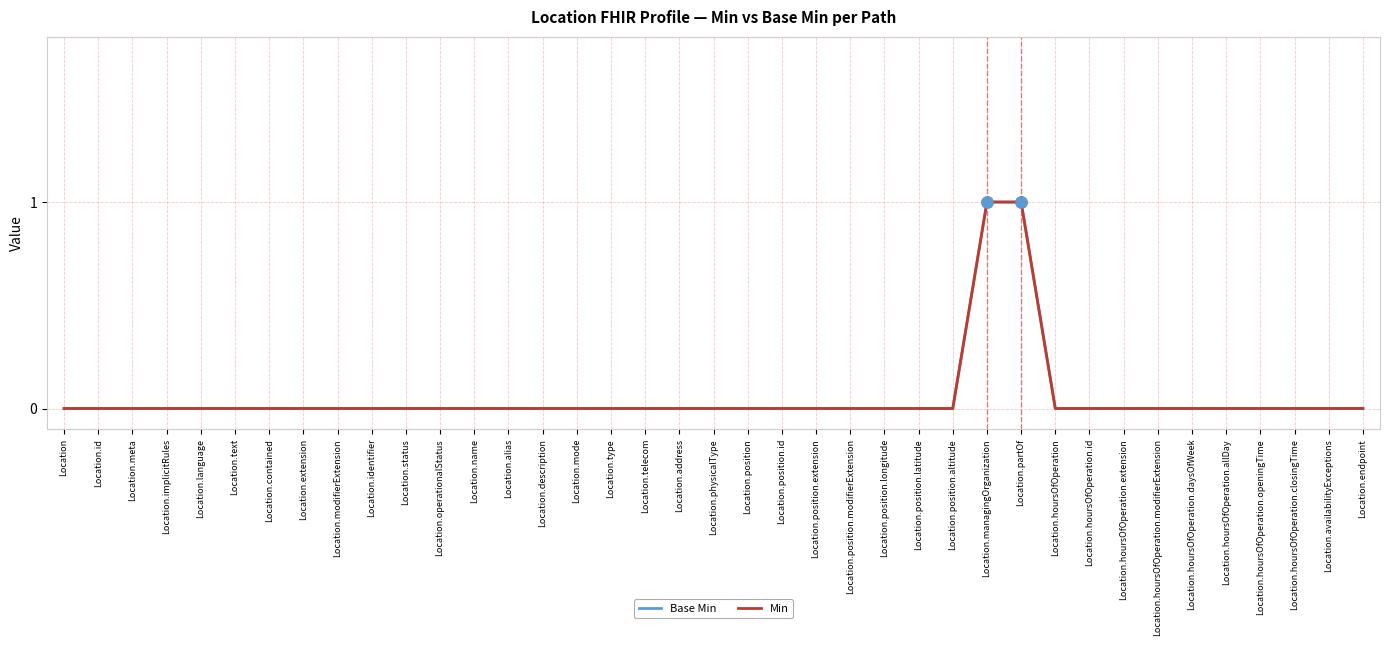

The value of Base Min at Location.description is 0. True or false?

True